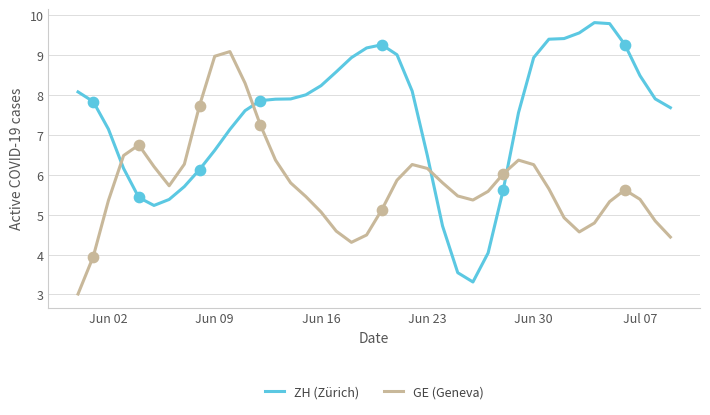

Rank the series by their average value, from lowest to highest.

GE (Geneva), ZH (Zürich)